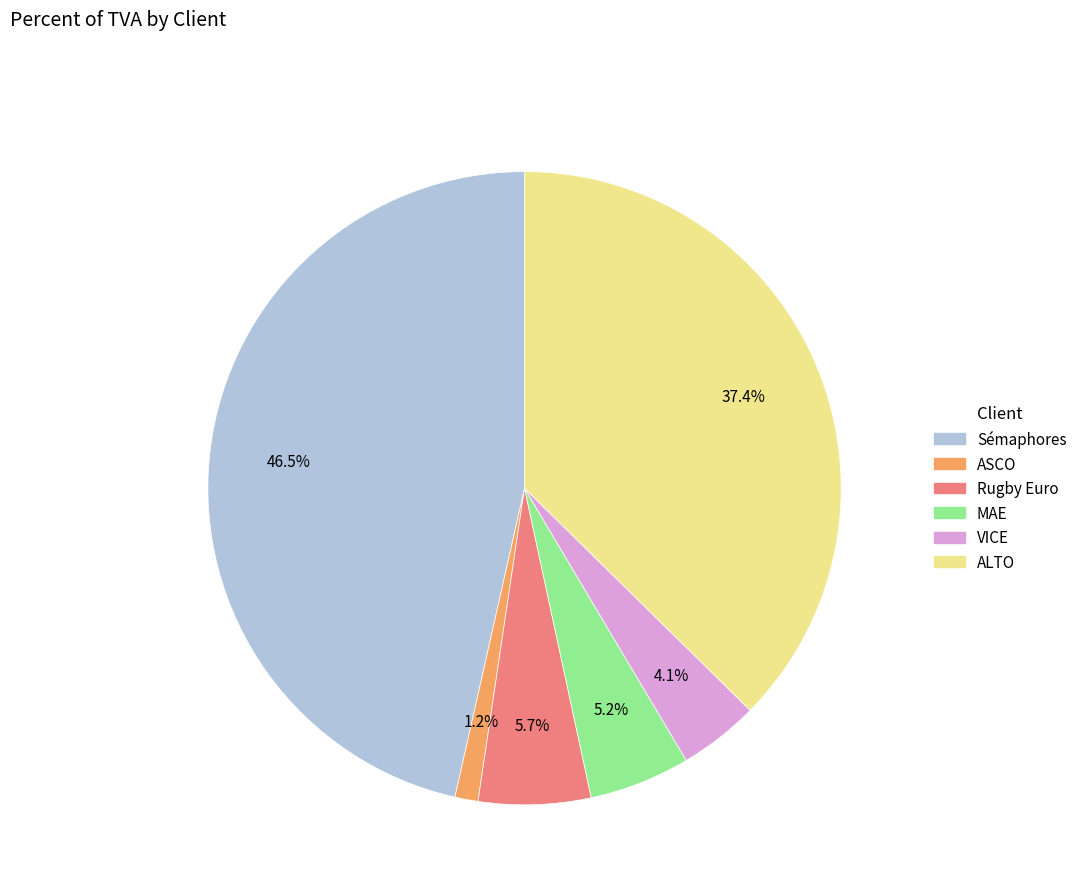

Does any single category account for the majority?

No